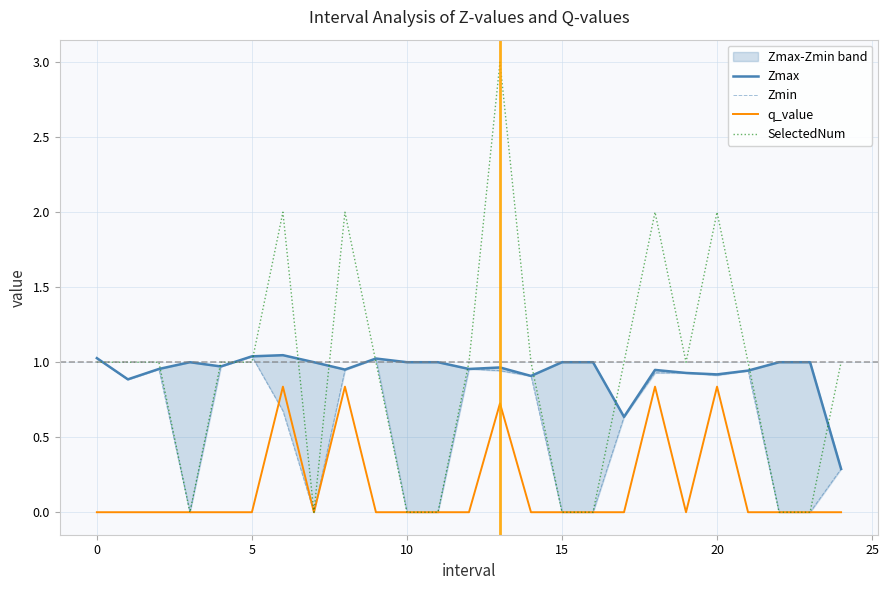

The value of Zmin at 16 is 0.0. True or false?

True